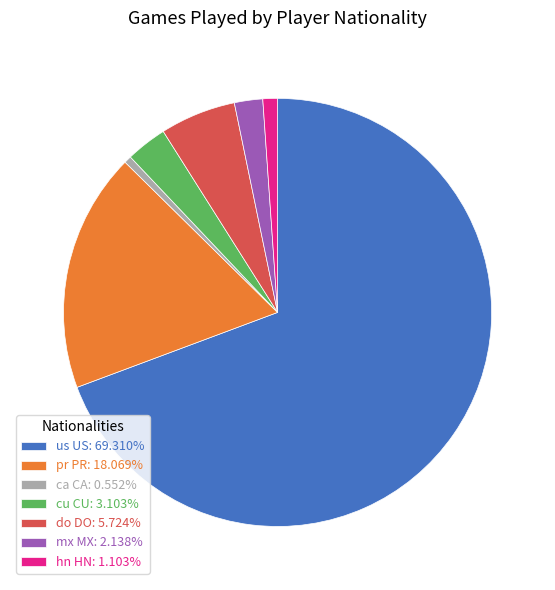

Does any single category account for the majority?

Yes